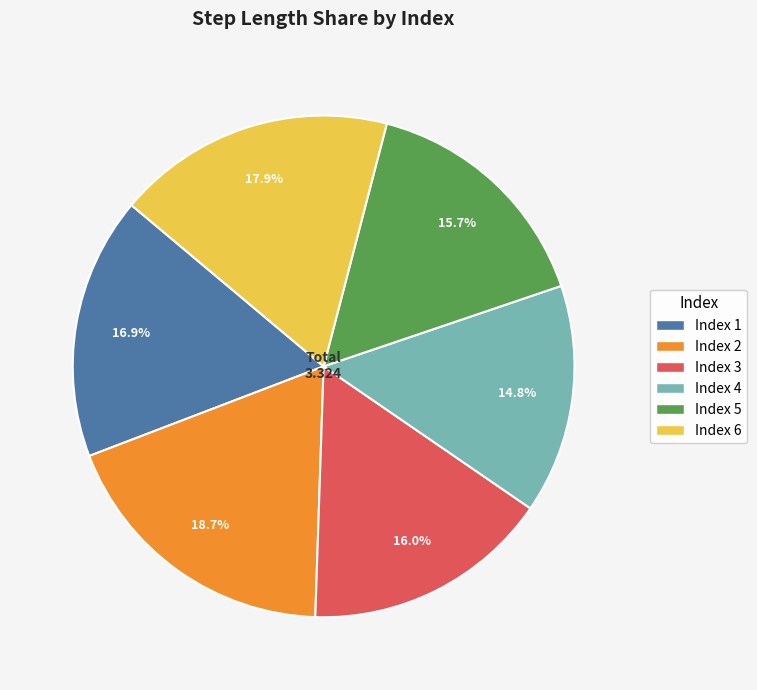

Does any single category account for the majority?

No